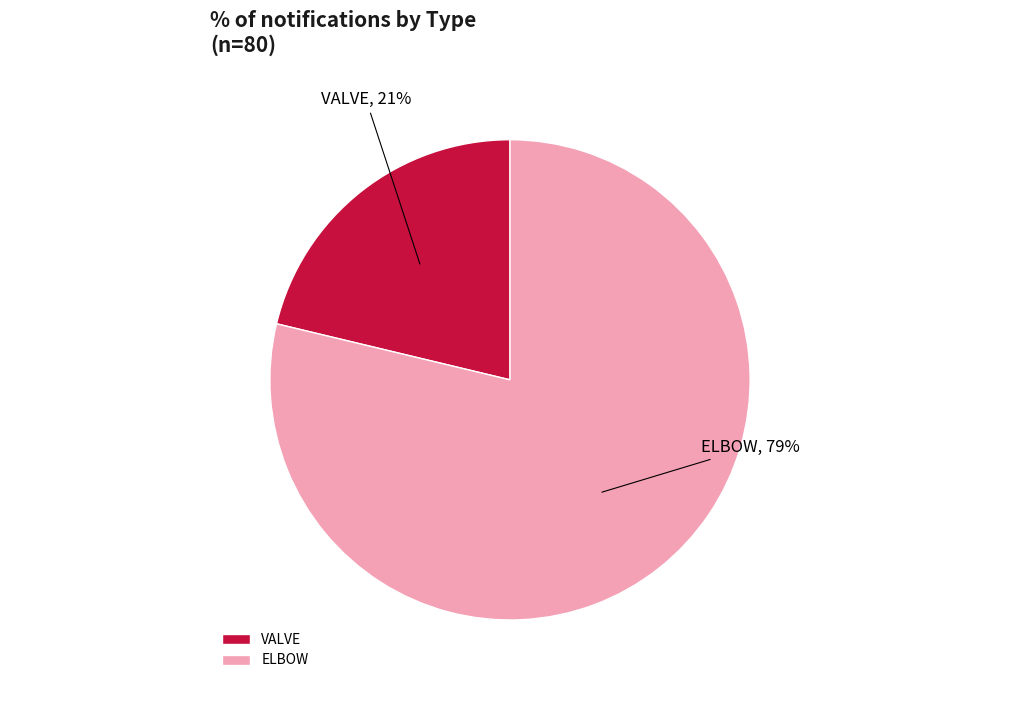

Between ELBOW and VALVE, which is larger?

ELBOW